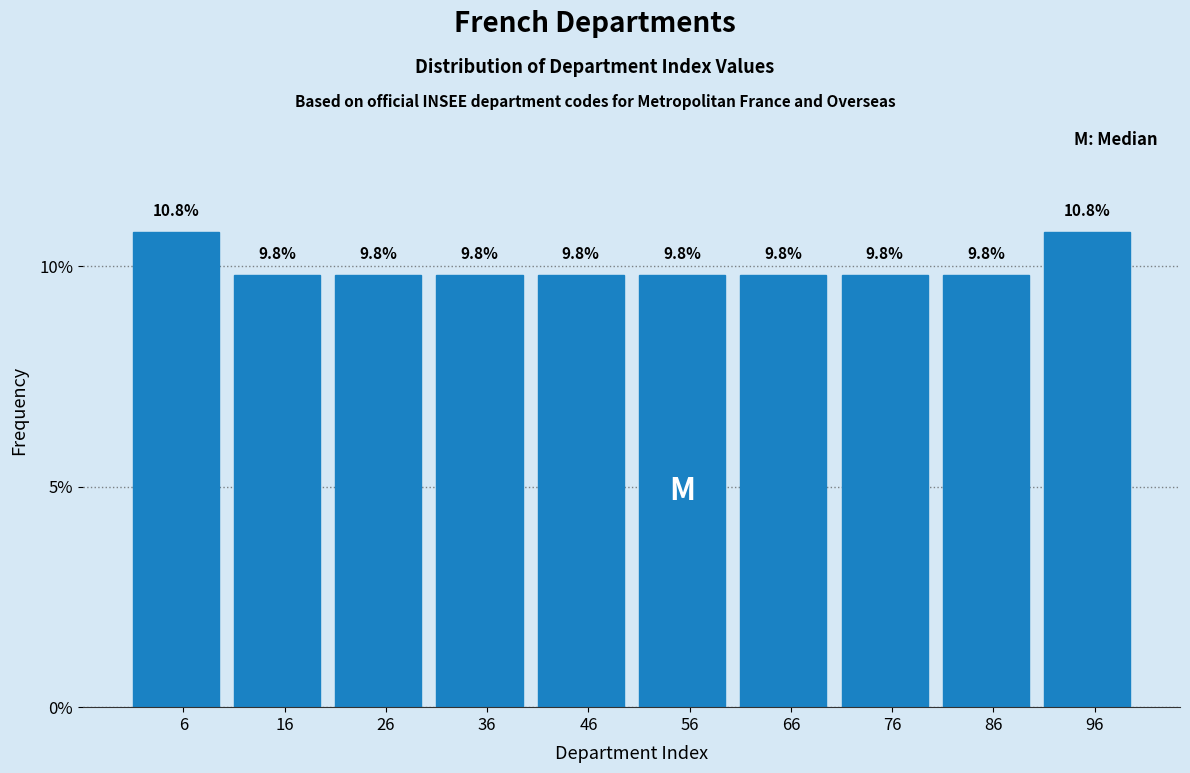

How tall is the bar that spans 22 to 32 on the x-axis? The bar edges are not printed on the chart, so give them approximately, as read against the axis.

9.8